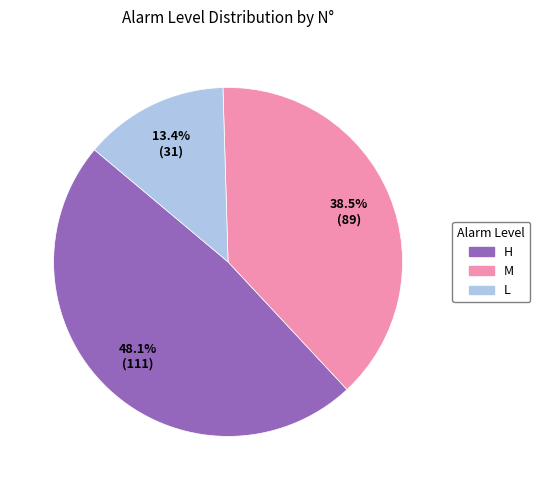

Rank the categories by value from lowest to highest.

L, M, H